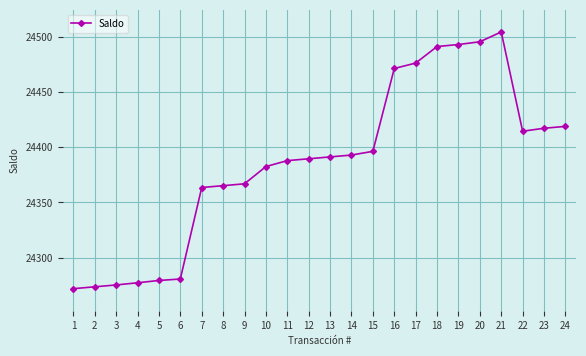

At which category does the chart reach its peak across all series?

21